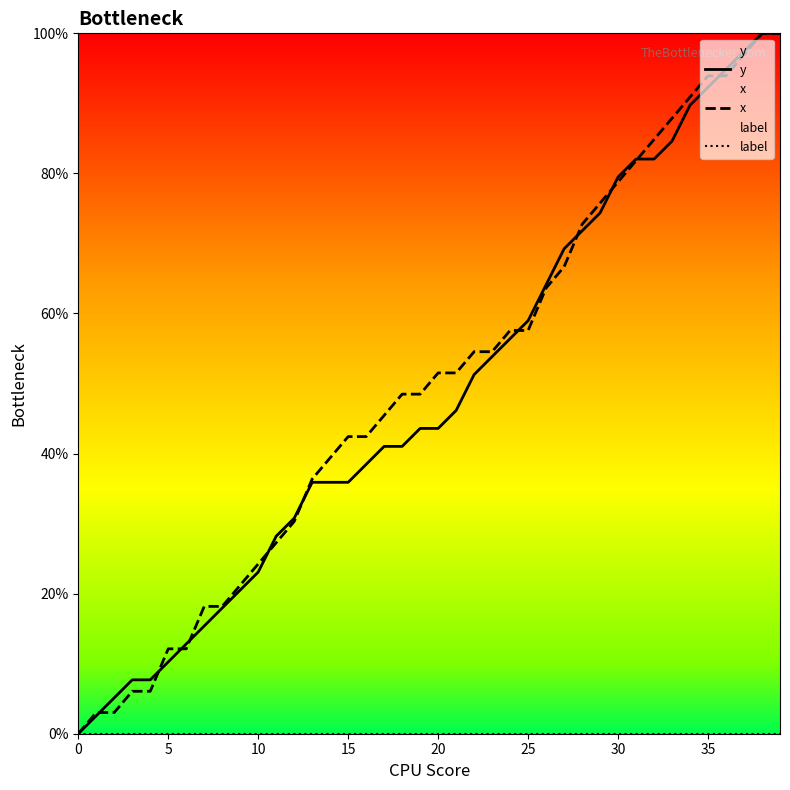

True or false: label and x intersect in this chart.

False